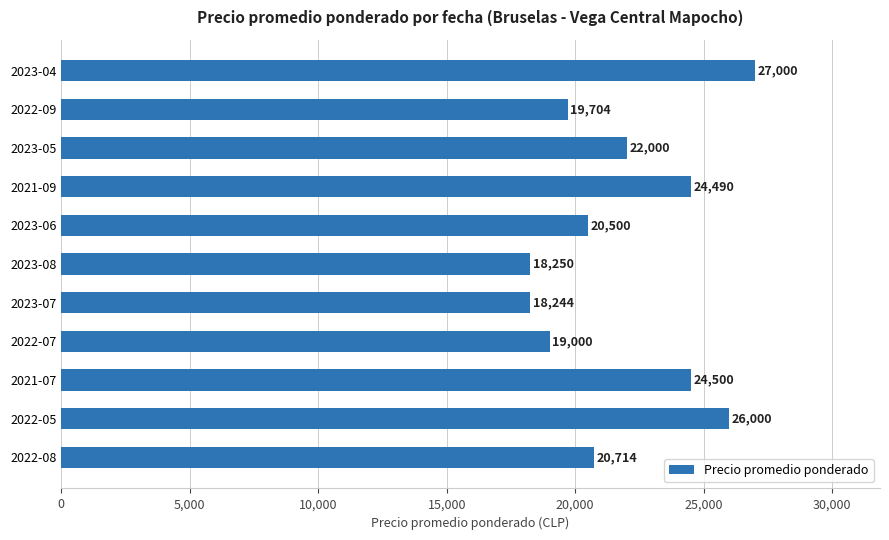

List the labels in order of value, largest first.

2023-04, 2022-05, 2021-07, 2021-09, 2023-05, 2022-08, 2023-06, 2022-09, 2022-07, 2023-08, 2023-07